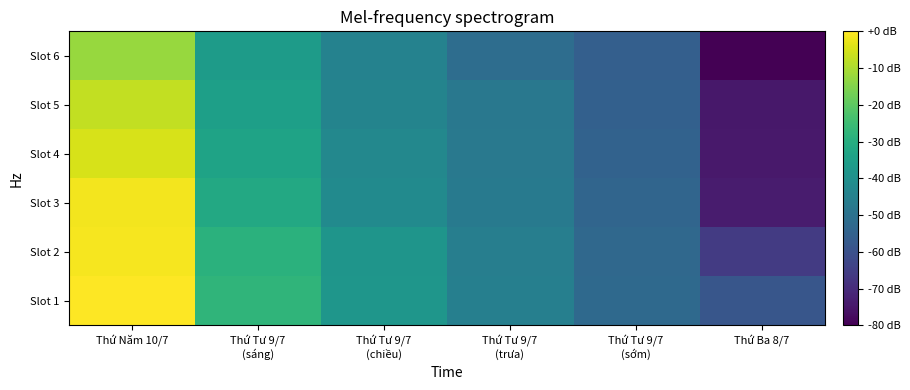

What is the difference between the highest and lowest values at Thứ Năm 10/7?

12.5